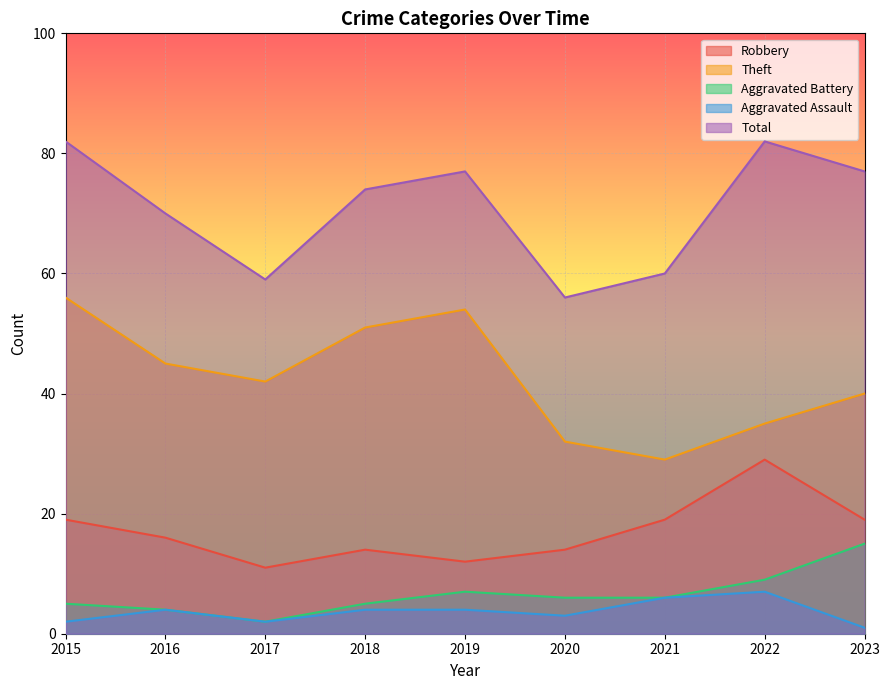

What is the value of the Total point at the 3rd from the left?

59